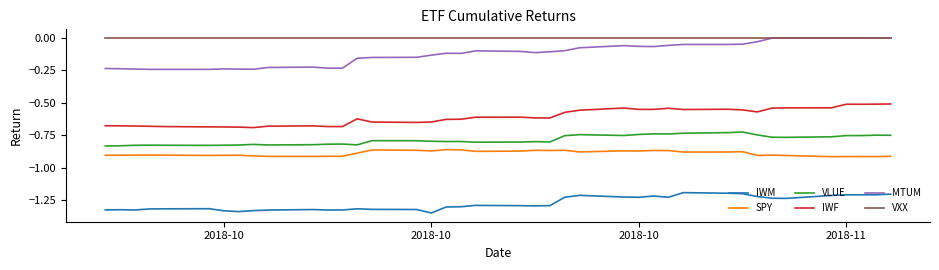

Which series has the widest spread of values?

MTUM